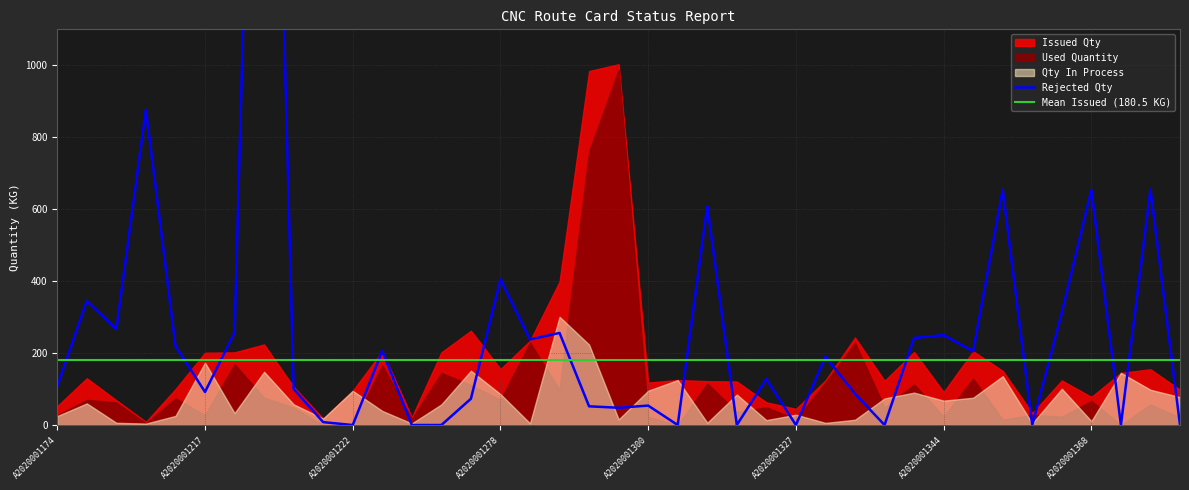

True or false: Rejected Qty has more than 1 points higher than both neighbors.

True